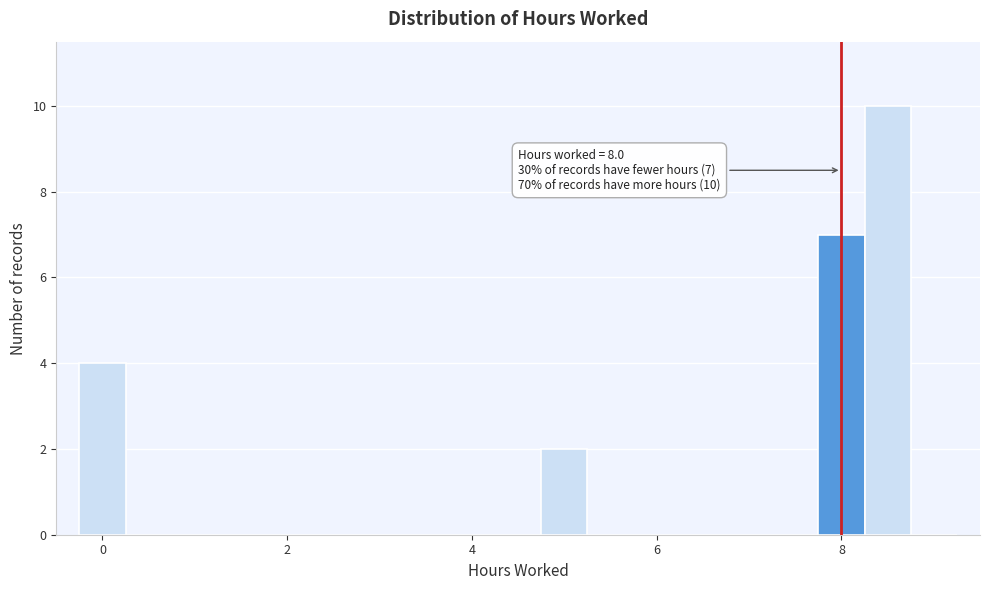

Read against the x-axis, roughly where is the centre of the tallest bar?

8.6